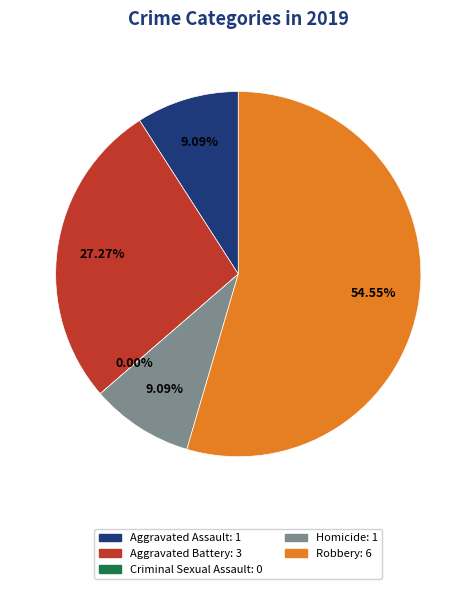

Rank the categories by value from lowest to highest.

Criminal Sexual Assault, Aggravated Assault, Homicide, Aggravated Battery, Robbery